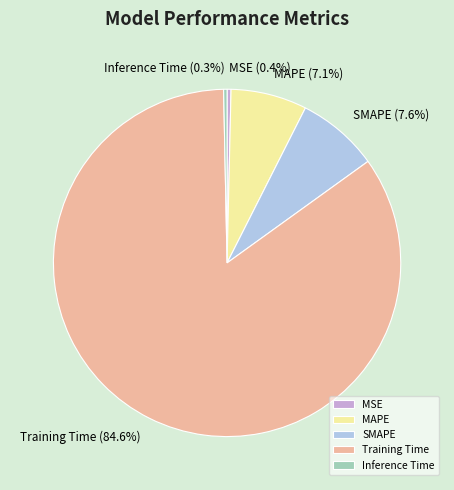

To the nearest percent, what is the average slice percentage?

20%